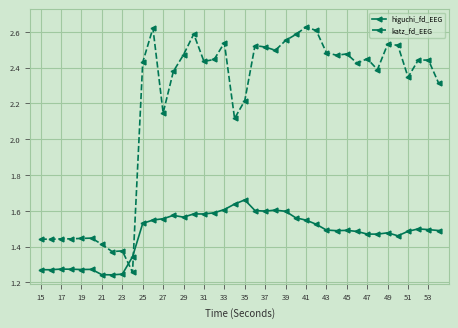

Count the higuchi_fd_EEG values in the range 1 to 2.

40